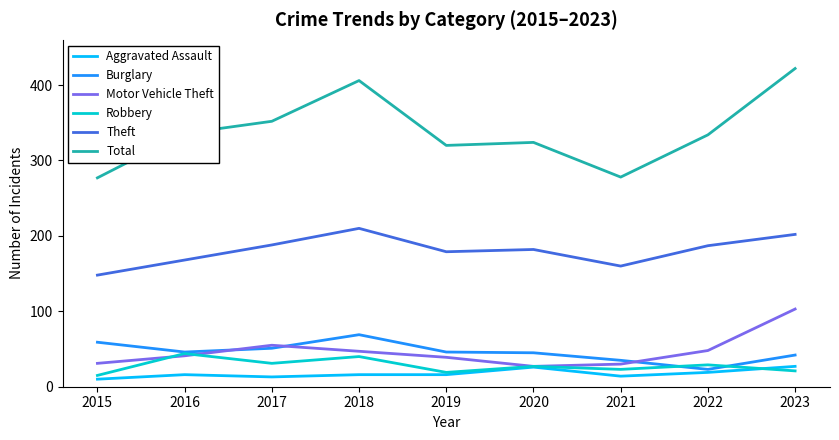

True or false: Theft and Aggravated Assault cross at least once.

False